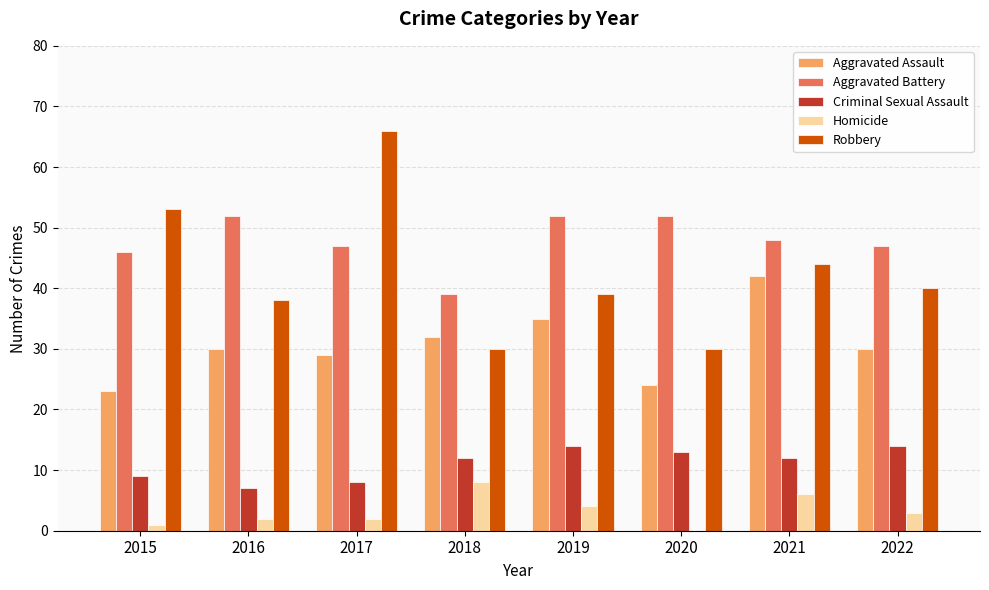

Read the Homicide value at 2019.

4